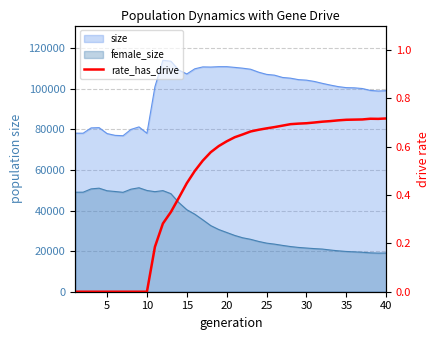

Does the chart display data point markers on the line(s)?

No